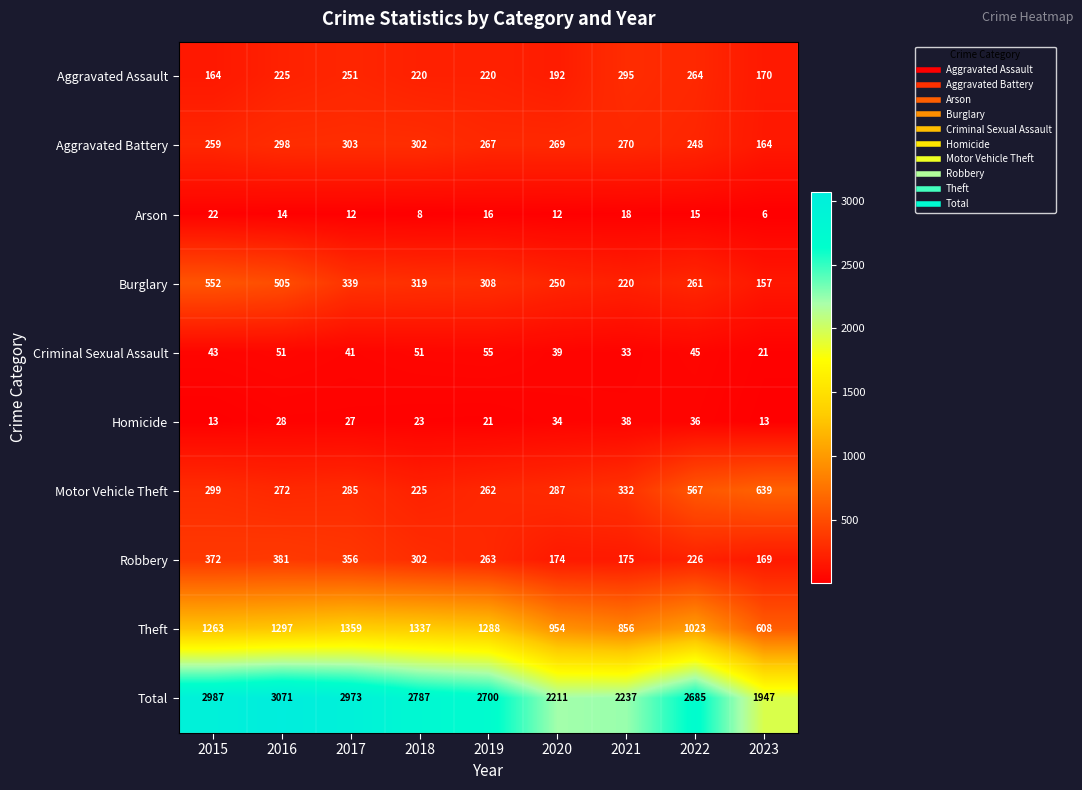

Is the value of Total at 2022 greater than the value of Motor Vehicle Theft at 2015?

Yes